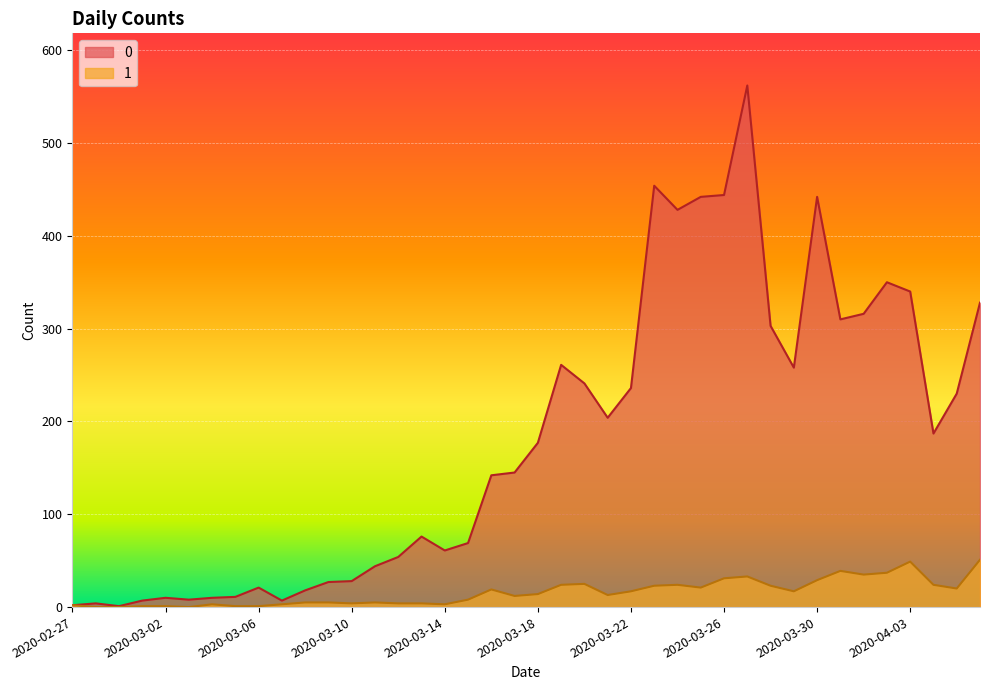

At which label is 1 closest to 25?

2020-03-20